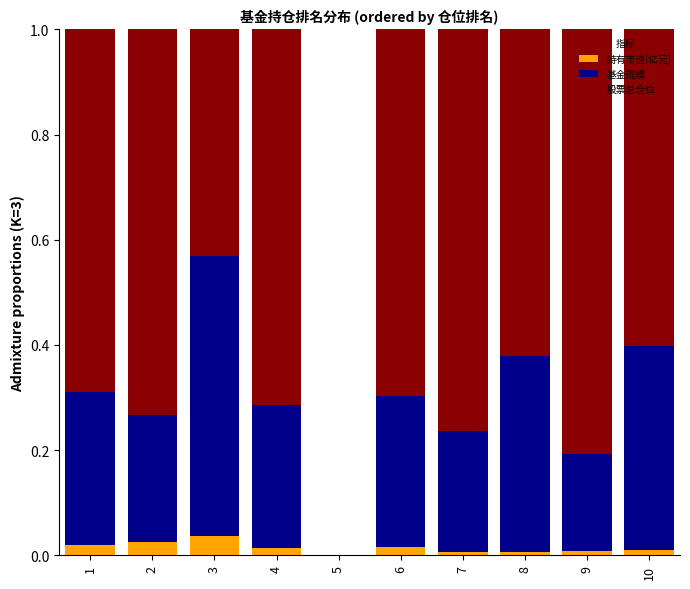

The value of 持有市值(亿元) at 8 is 0.0. True or false?

True